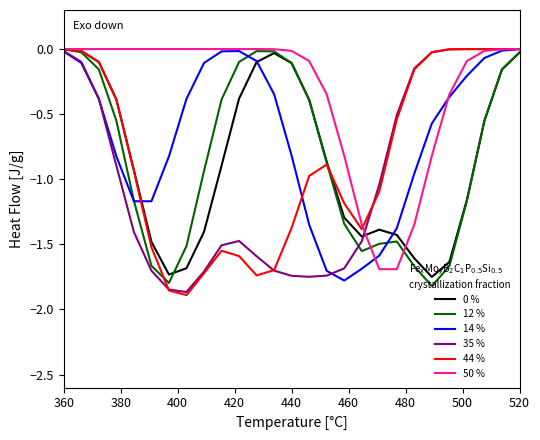

Which series has the largest total across all categories?

50 %